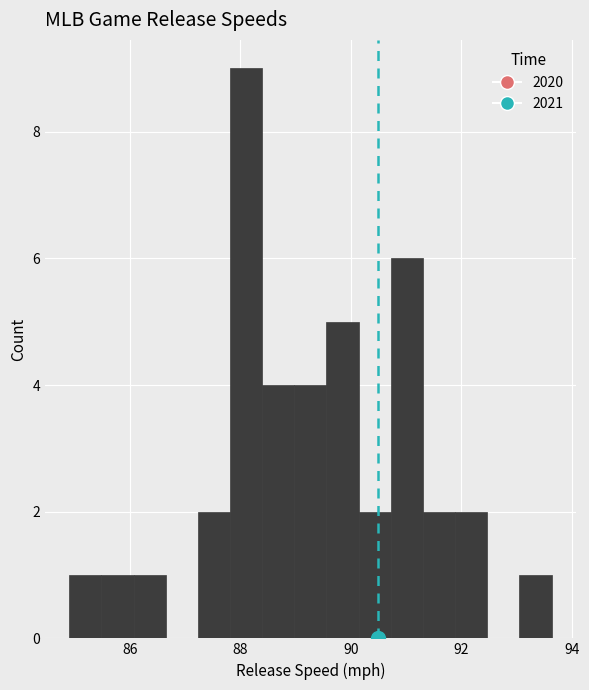

Around what value on the x-axis is the tallest bar? Give the approximate position of its centre, as read against the axis.

88.2